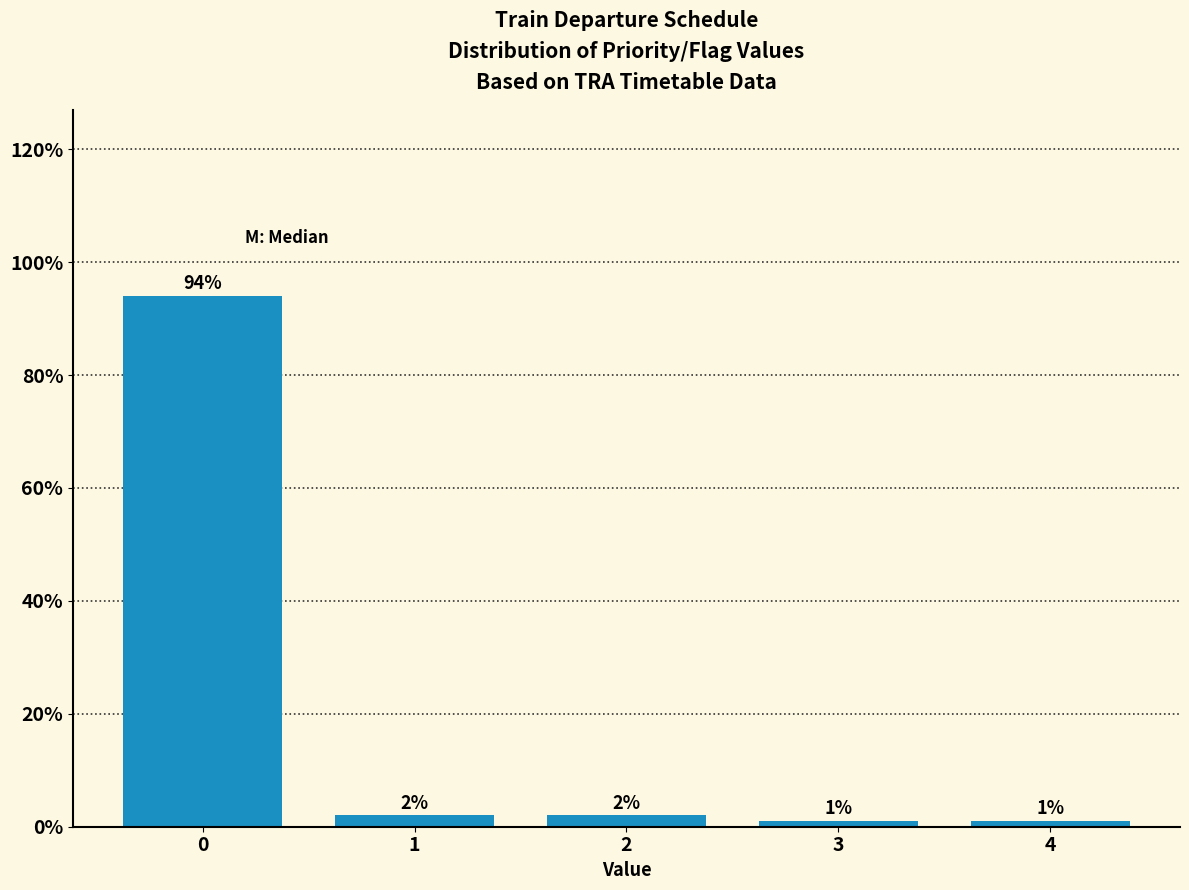

Reading left to right, what are all the values shown in this chart?

0=94	1=2	2=2	3=1	4=1